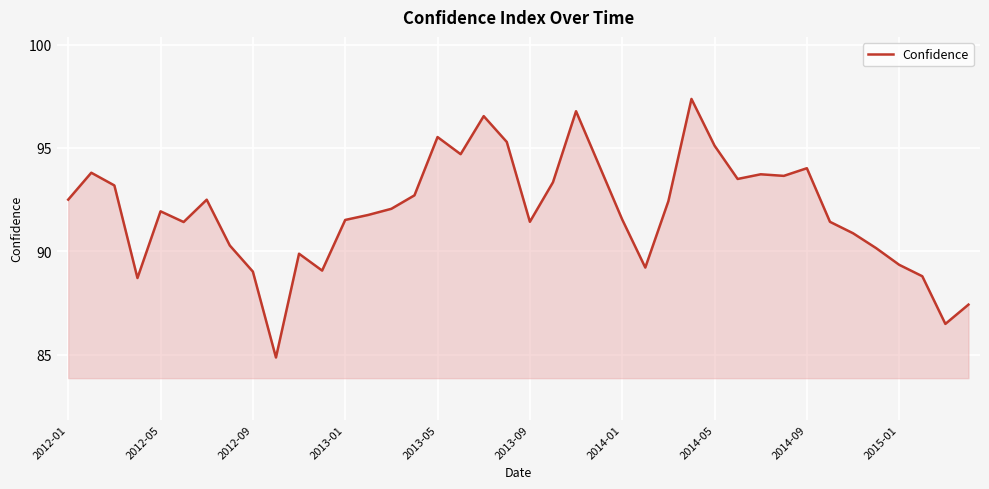

What is the minimum value shown in the chart?

84.9